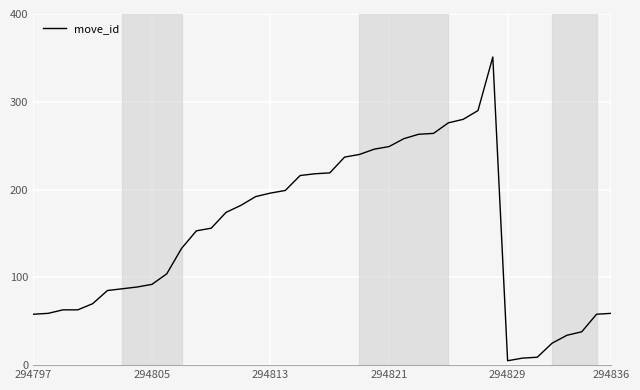

What is the maximum value shown in the chart?

351